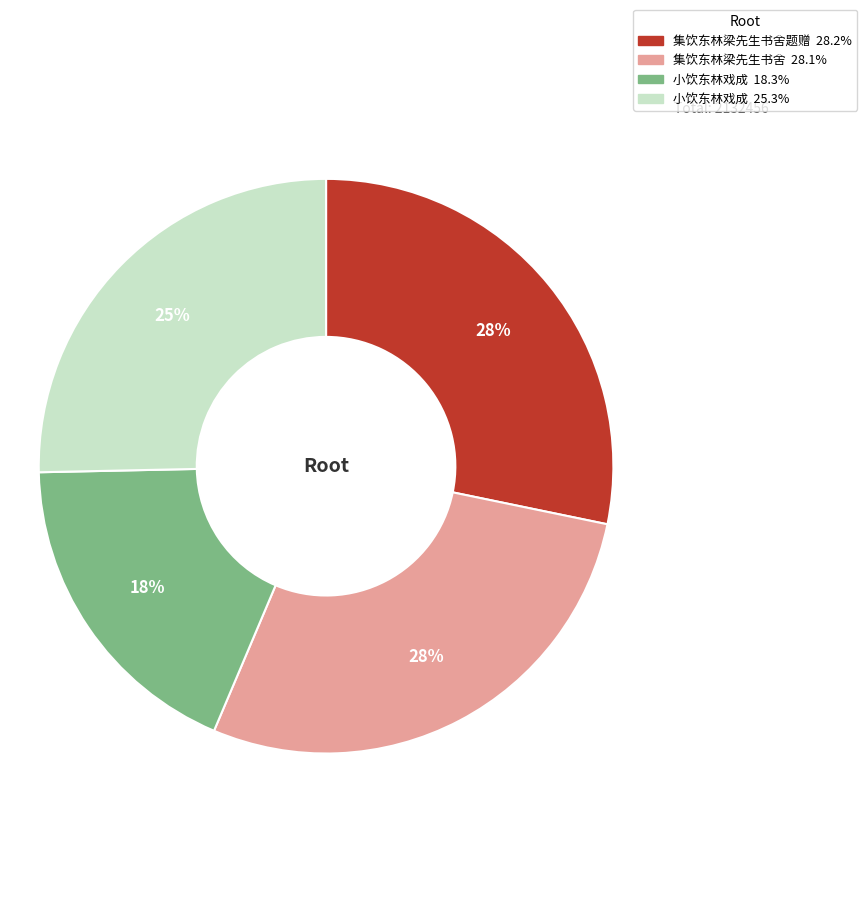

To the nearest percent, what is the difference between the largest and smallest slice percentages?

10%